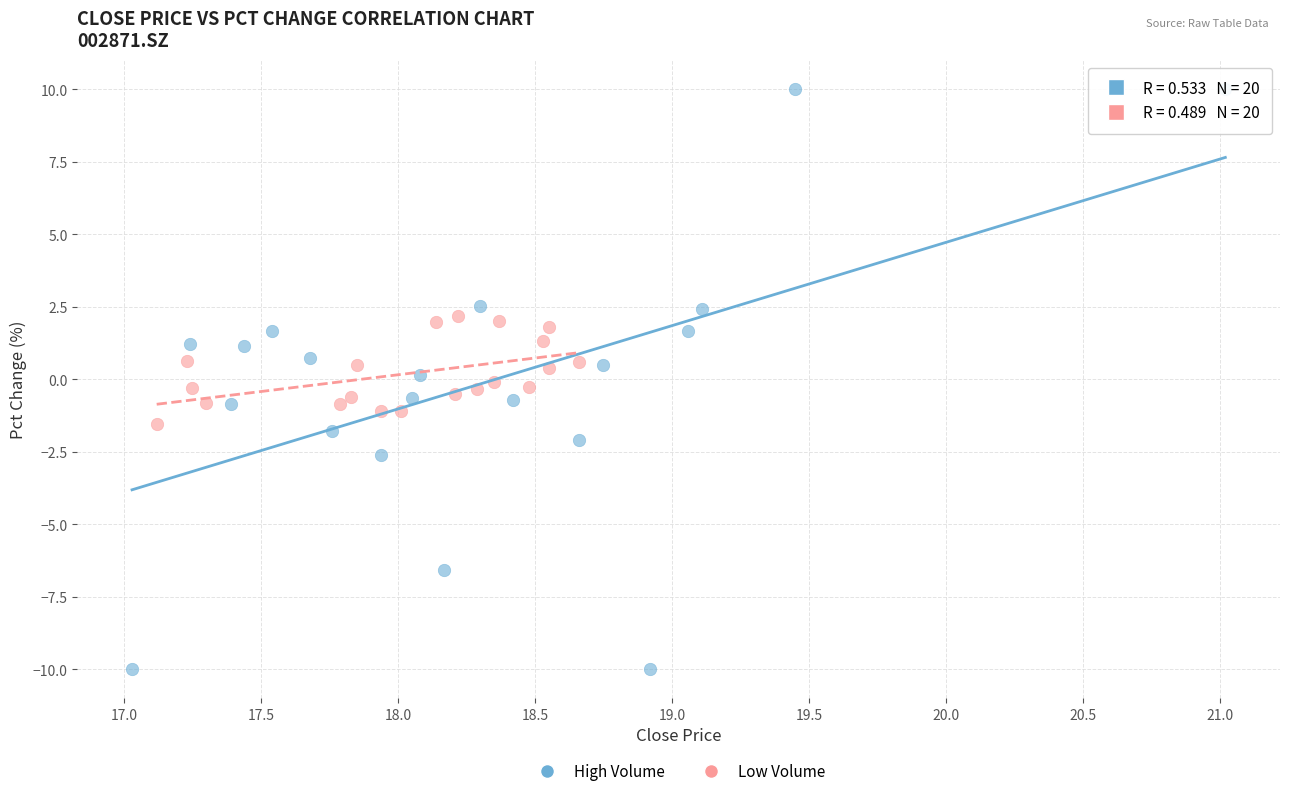

Which series contains the lowest Y value?

High Volume